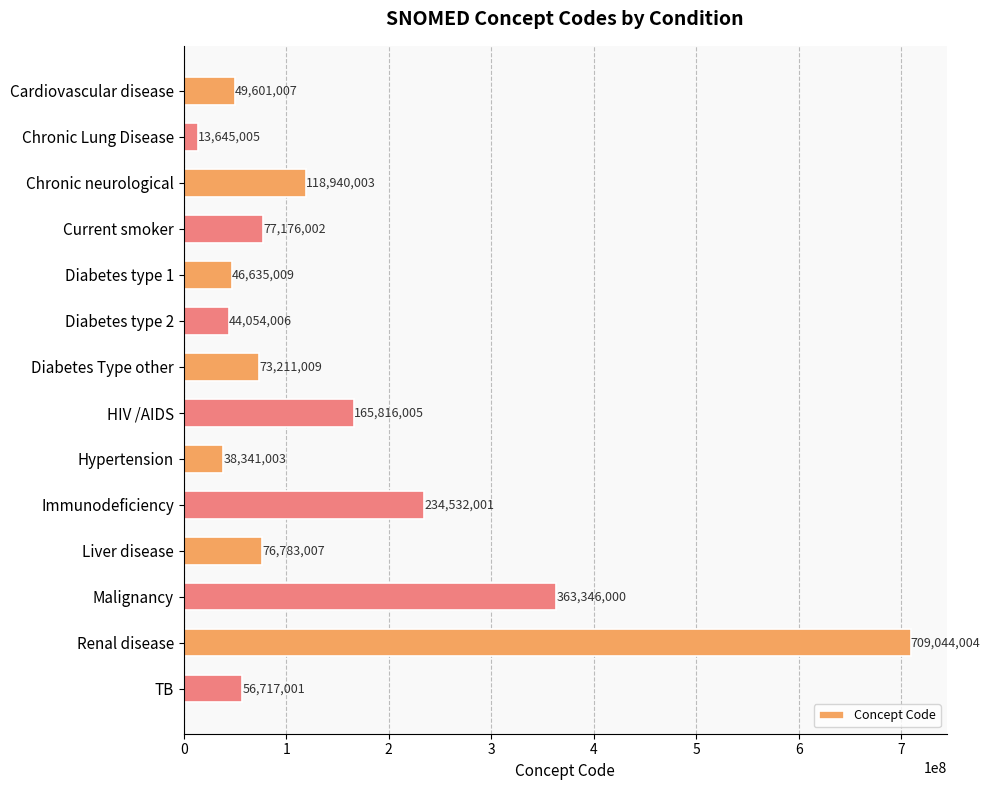

How many distinct data groups are displayed?

1